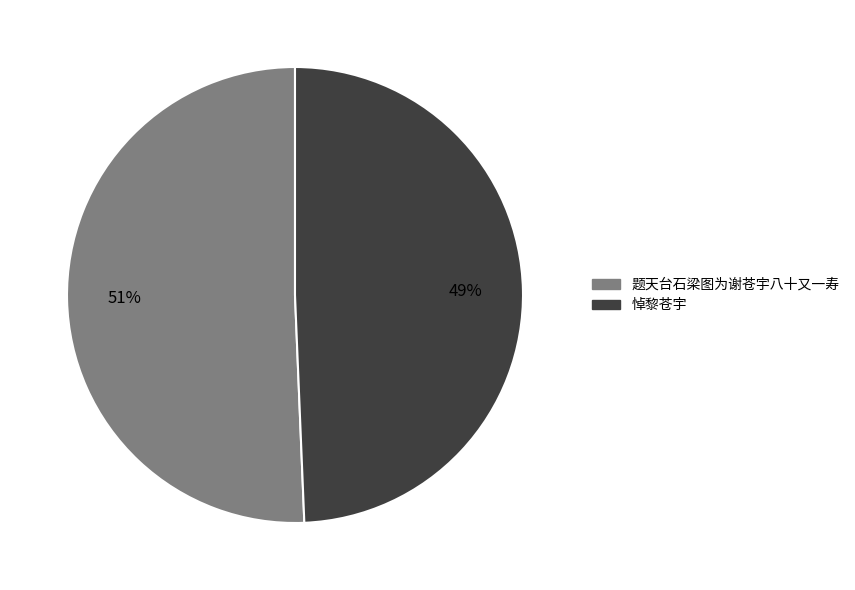

Do 题天台石梁图为谢苍宇八十又一寿 and 悼黎苍宇 together represent more than half of the pie?

Yes